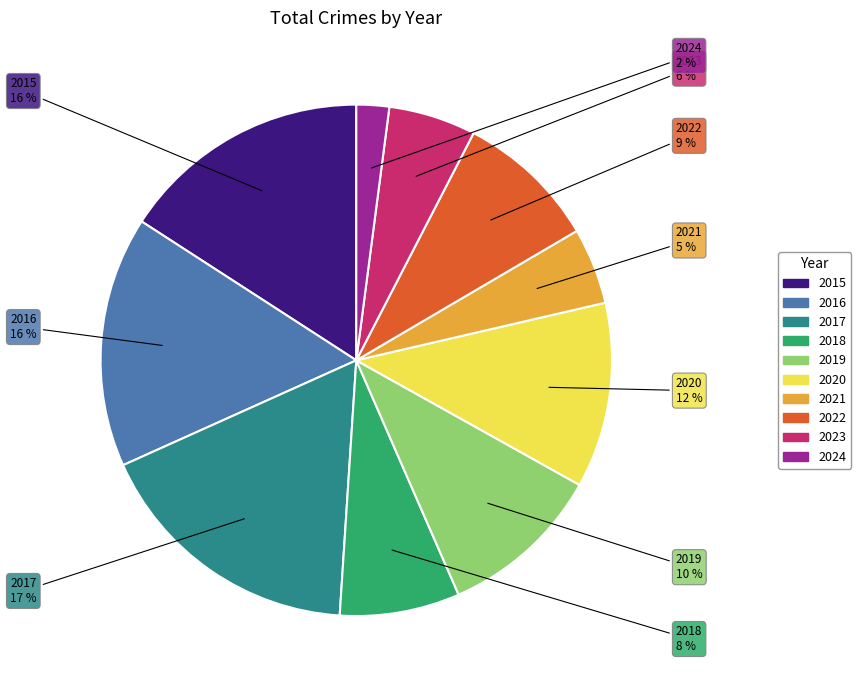

Does any single category account for the majority?

No